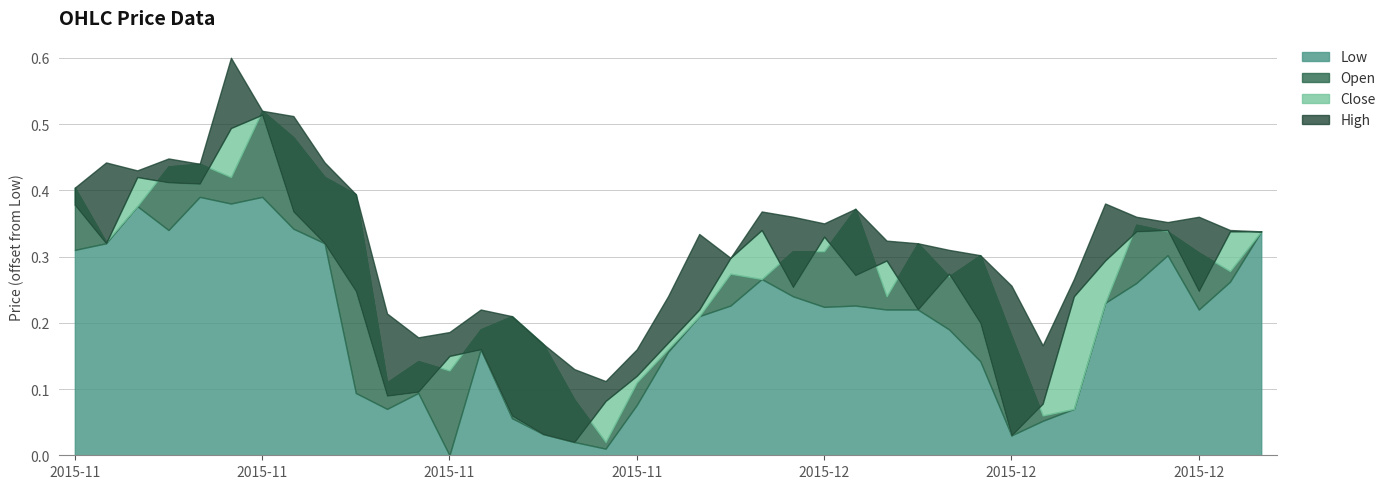

Which has a higher value, 2015-12-24 or 2015-12-07?

2015-12-24